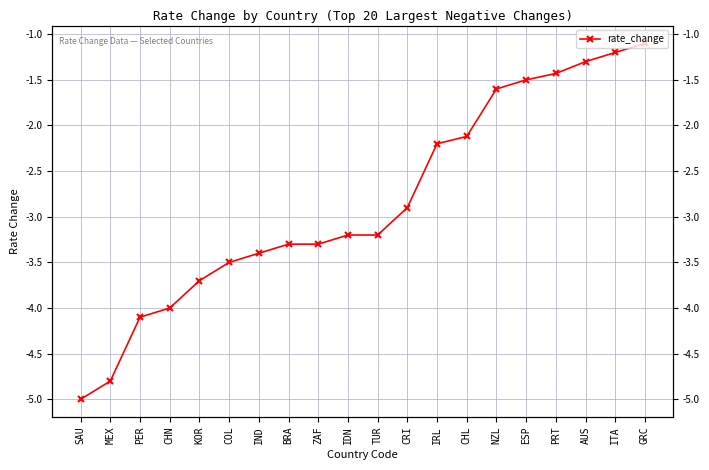

How many lines are shown in the chart?

1